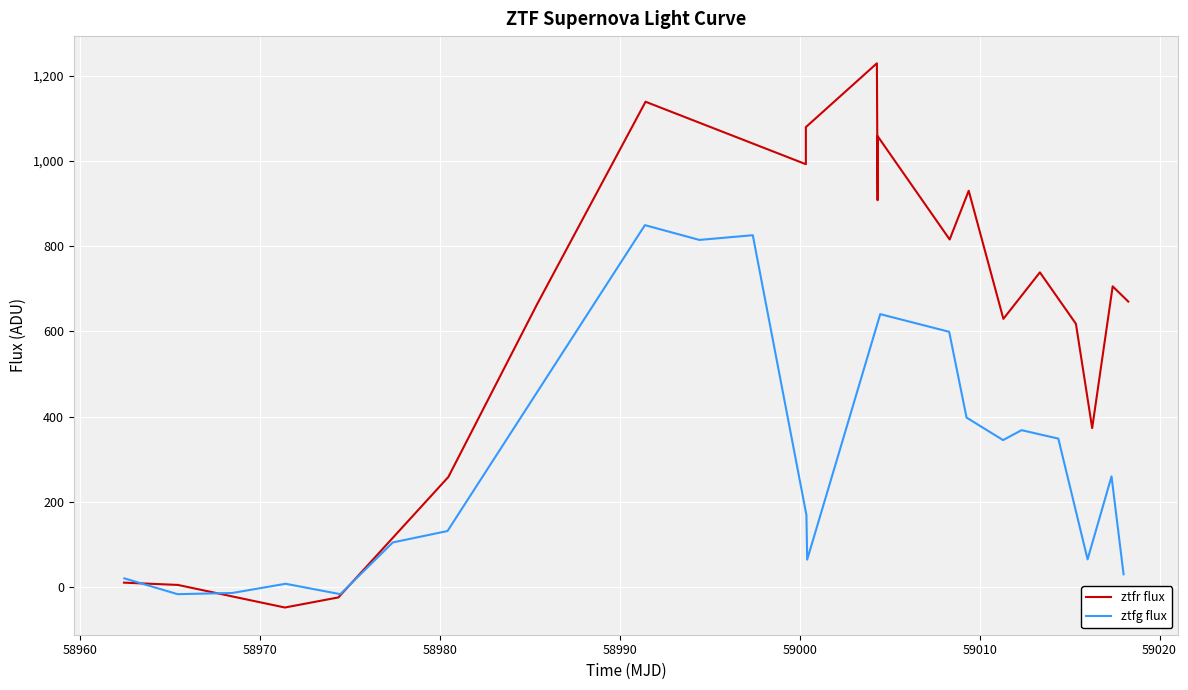

What is the average value of the ztfg flux series?

285.3